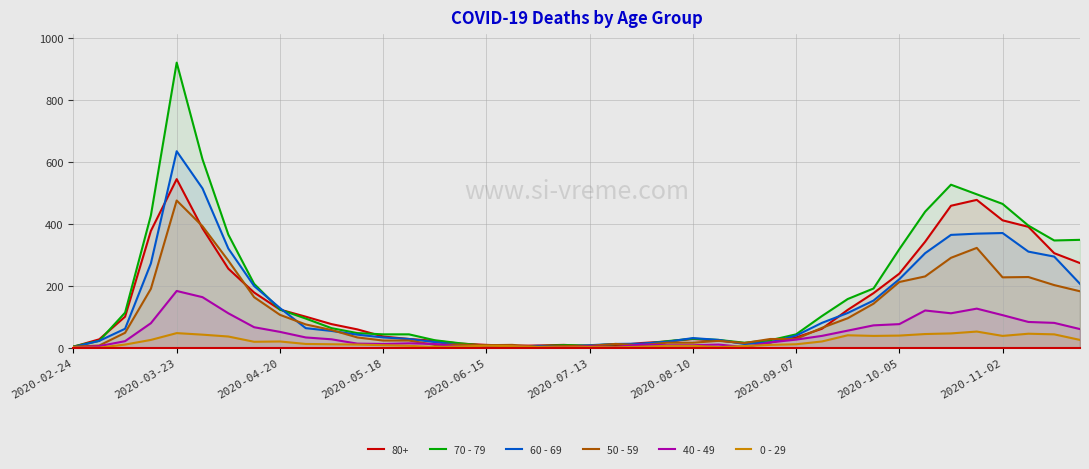

What is the value of the 40 - 49 point at the 21st from the left?

4